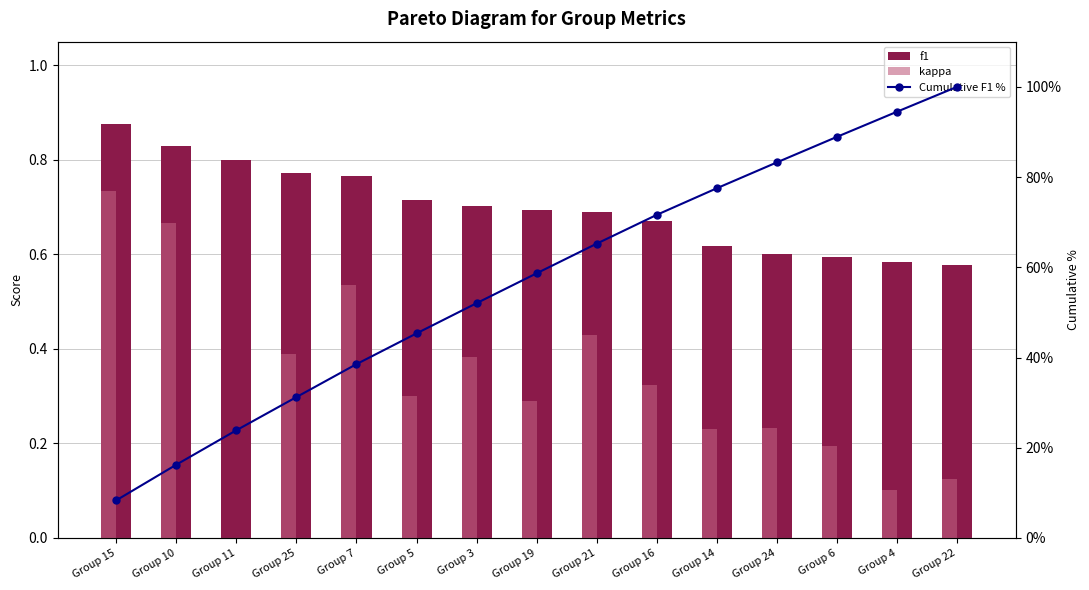

Count the kappa values in the range 0 to 1.

15